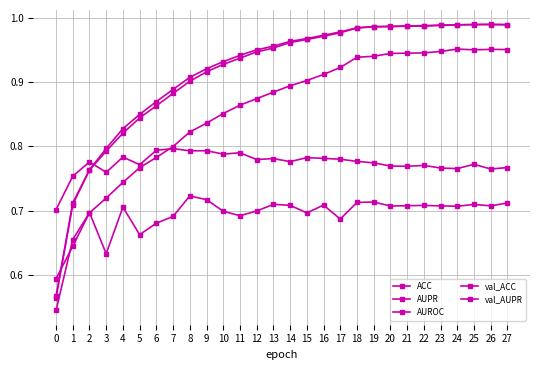

What is the total value across all series at 4?

3.9